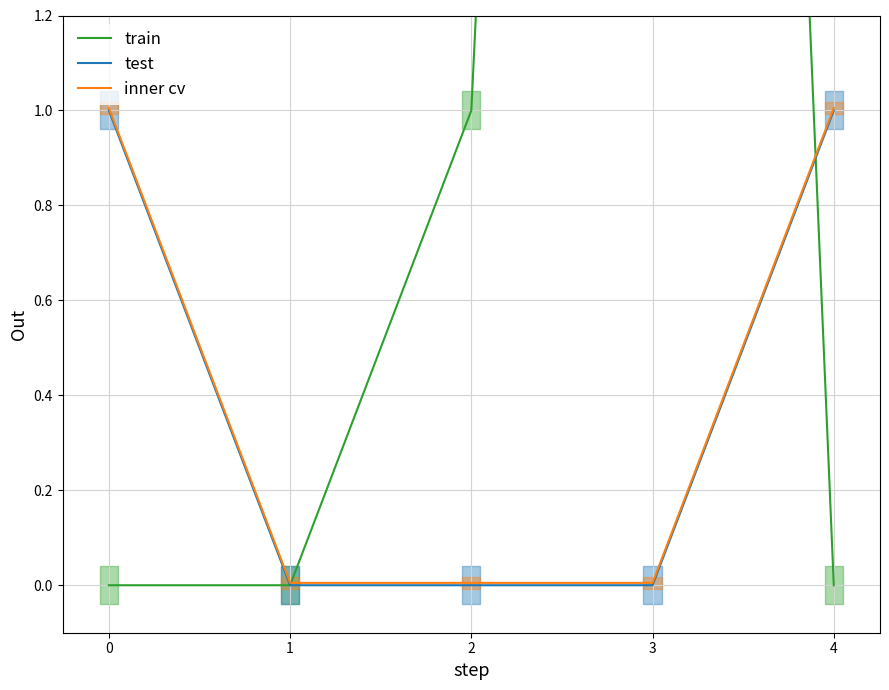

Read the train value at 2.

1.0